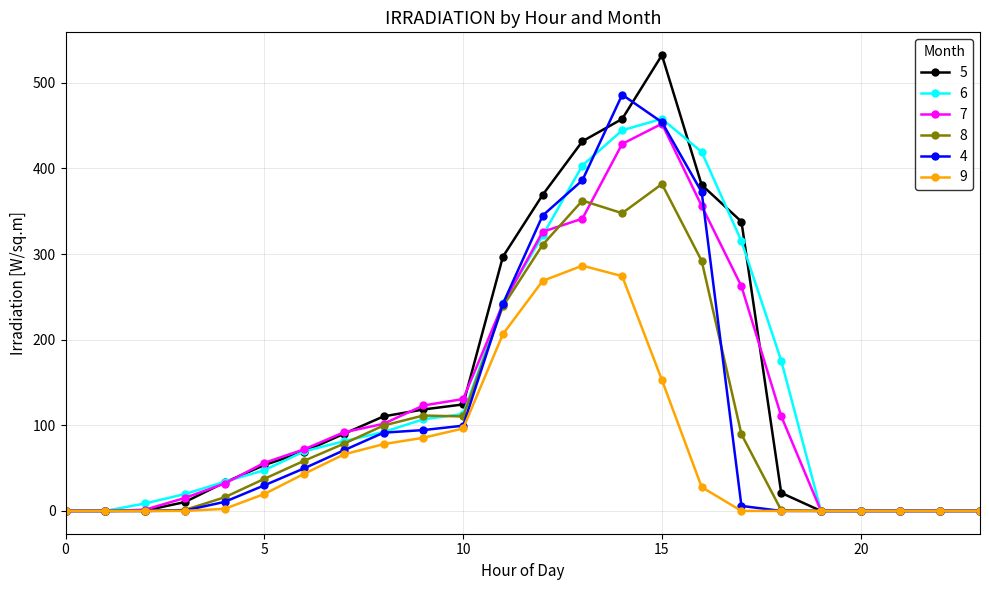

What is the greatest value displayed?

532.3